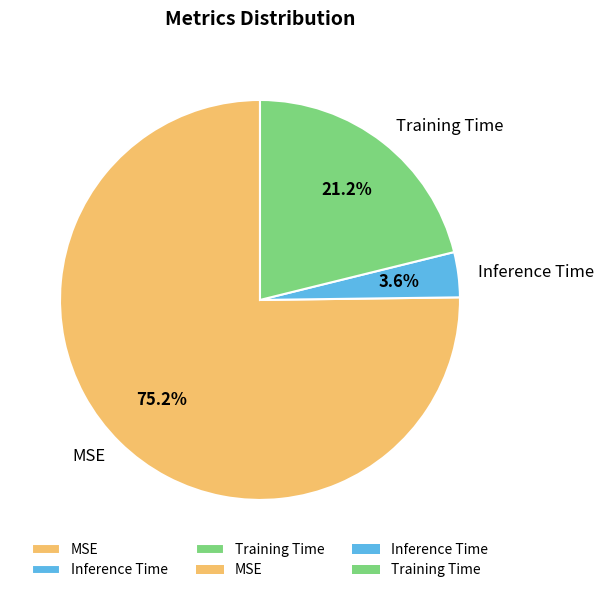

Which category has the smallest portion of the pie?

Inference Time